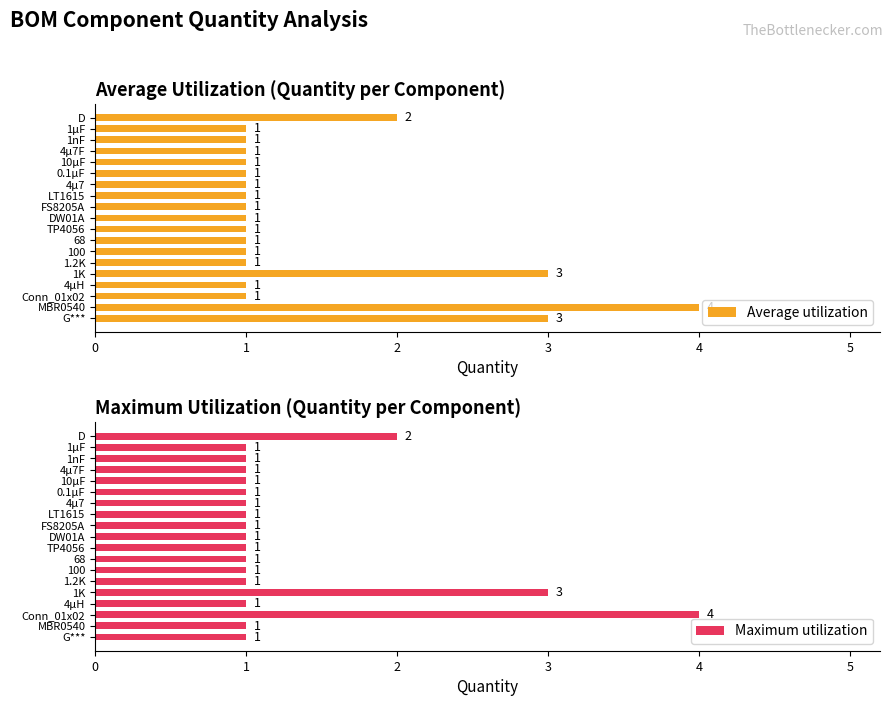

What value does the Maximum utilization series have at G***?

1